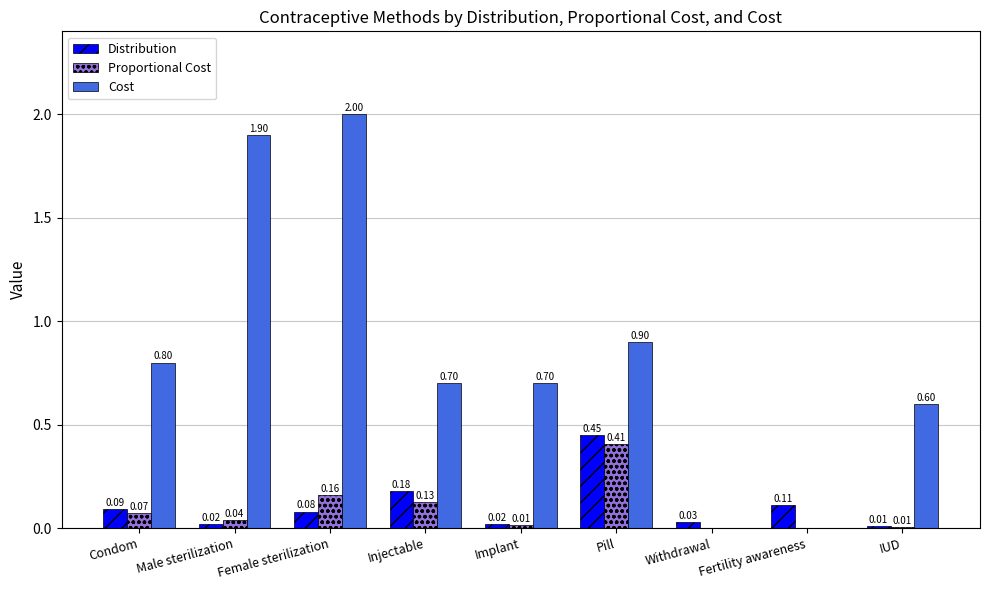

At which category is the sum across all series the highest?

Female sterilization